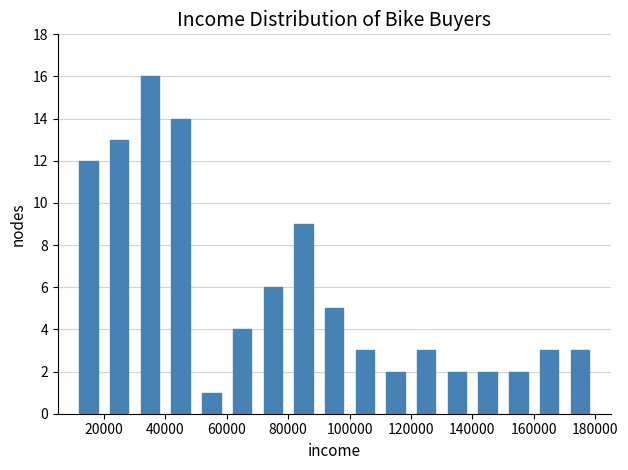

What is the height of the bar covering 90000 to 100000 on the x-axis? The values are not printed on the chart, so give them approximately, as read against the axis.

5